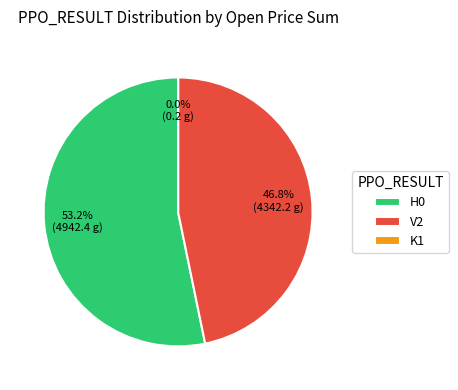

To the nearest percent, what percentage of the pie is V2?

47%